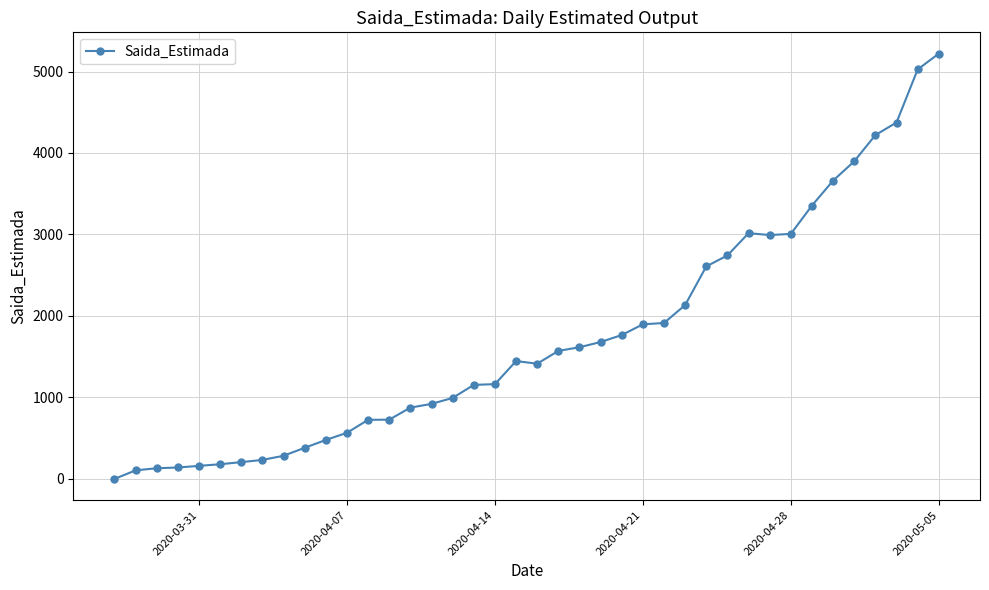

What is the difference between the second highest and minimum values?

5025